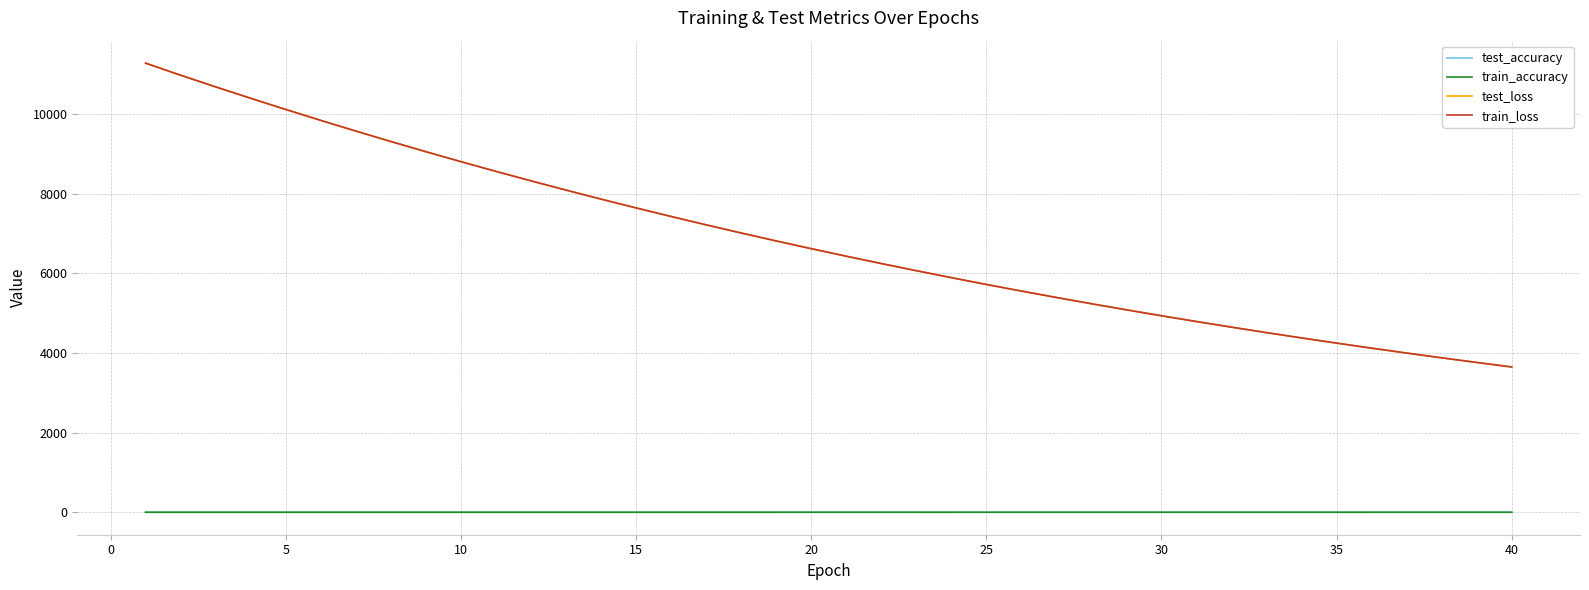

True or false: train_loss and train_accuracy intersect in this chart.

False